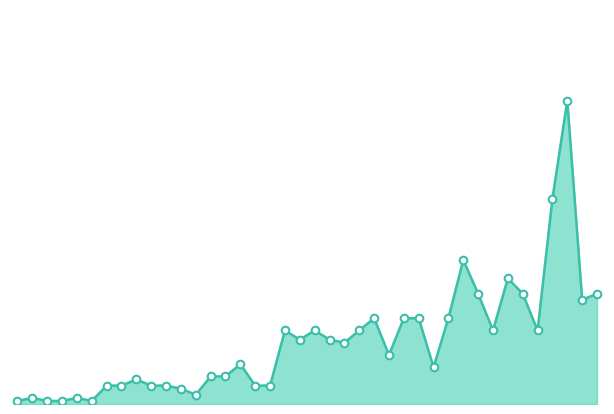

How many lines are shown in the chart?

1